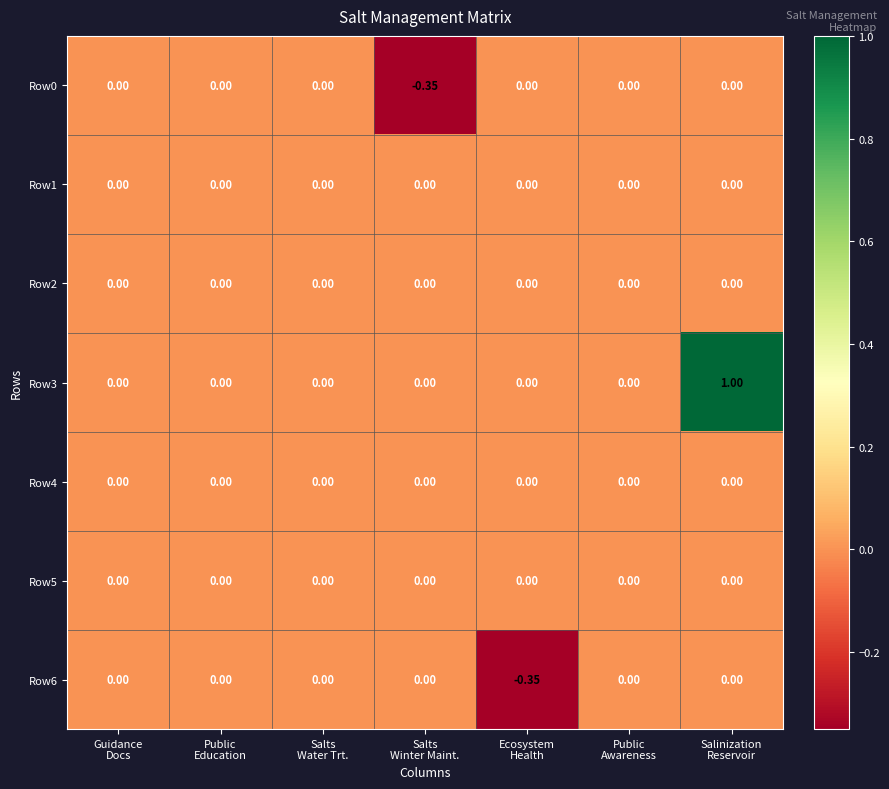

How many values in Row0 are below zero?

1